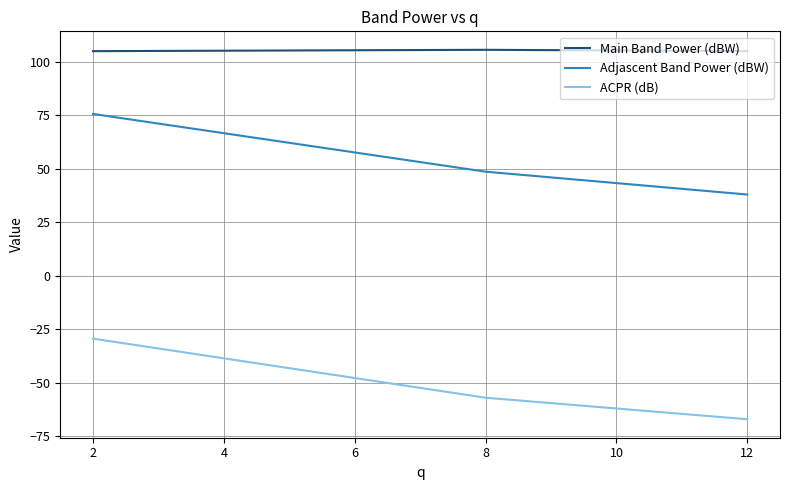

Which series has the largest total across all categories?

Main Band Power (dBW)